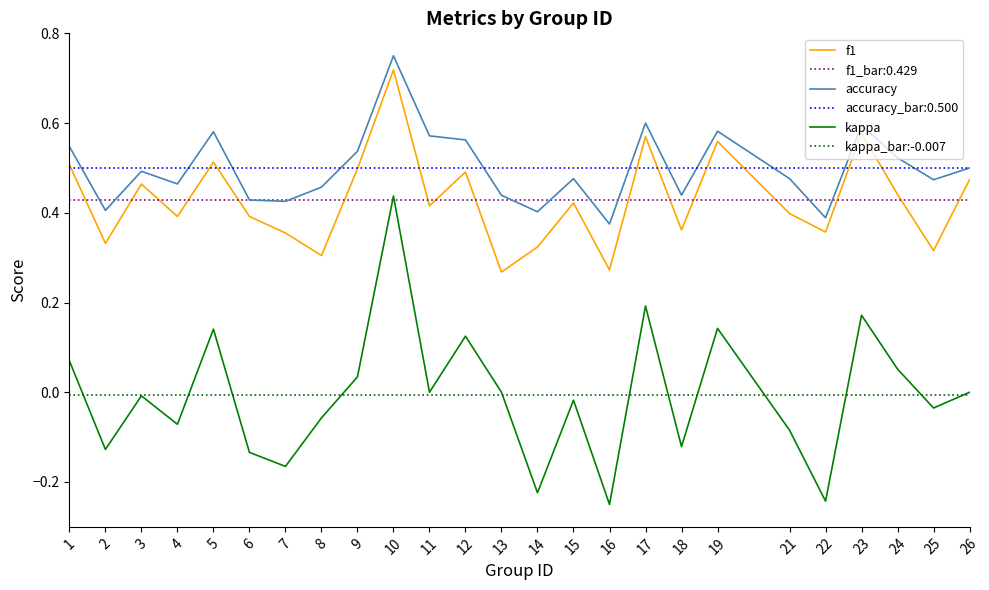

At how many categories does at least one series exceed 0?

25